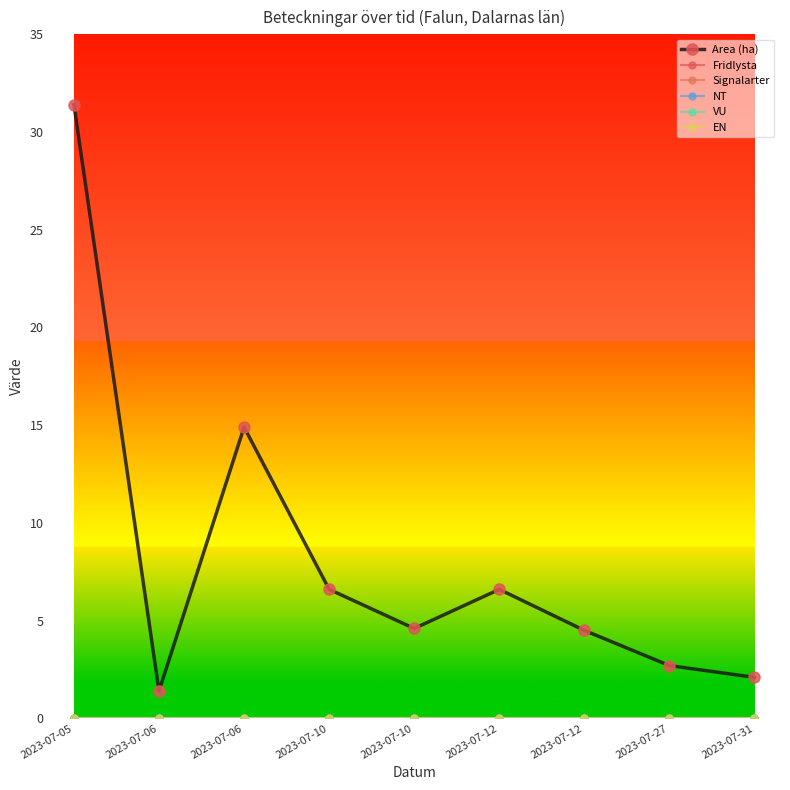

Rank the series at 2023-07-12 from lowest to highest value.

Fridlysta, Signalarter, NT, VU, EN, Area (ha)